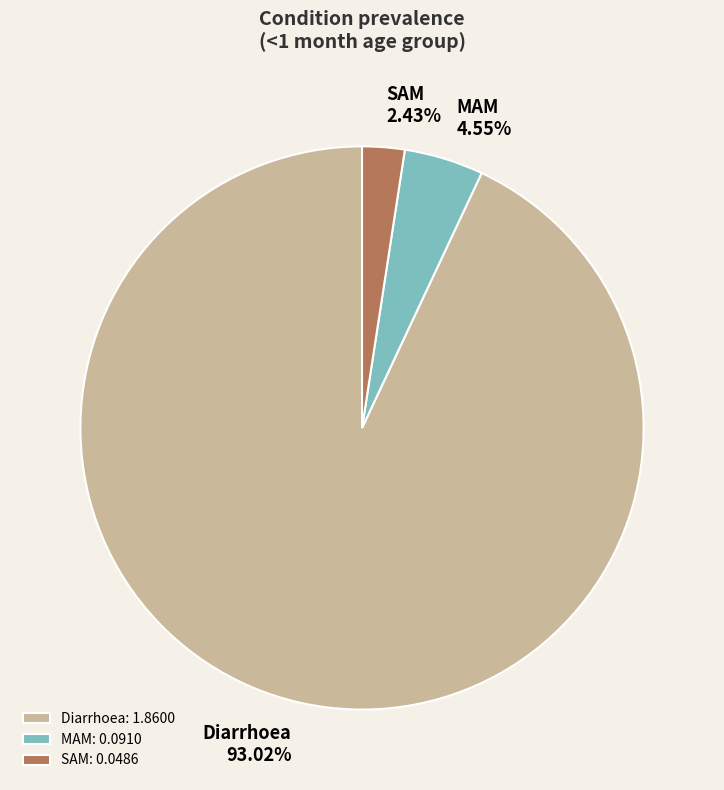

The SAM slice represents 2% of the pie. True or false?

True